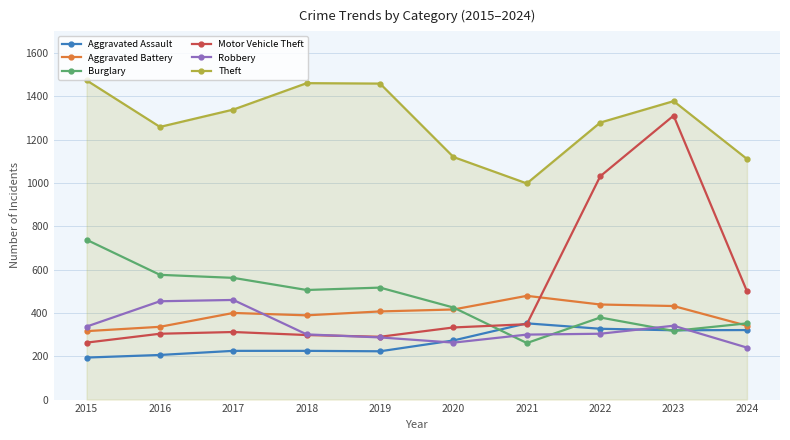

What is the value of the Theft point at the 5th from the left?

1459